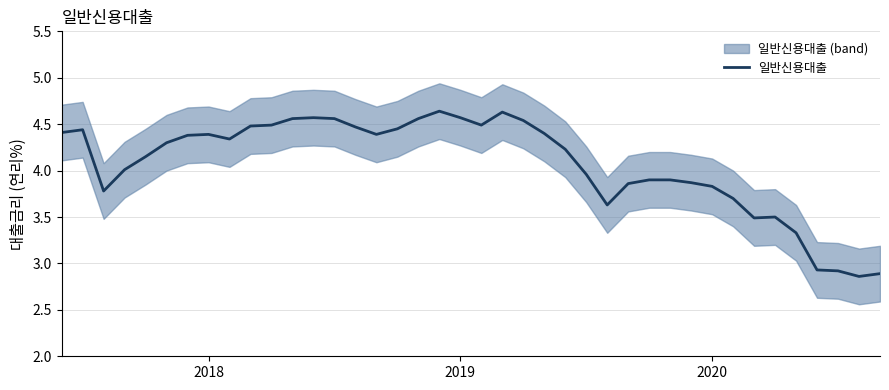

List the labels in order of value, smallest first.

38, 39, 37, 36, 35, 33, 34, 26, 32, 2020, 31, 27, 30, 28, 29, 25, 3, 4, 24, 5, 8, 6, 7, 15, 23, 2018, 2019, 16, 14, 9, 10, 20, 22, 11, 13, 17, 12, 19, 21, 18